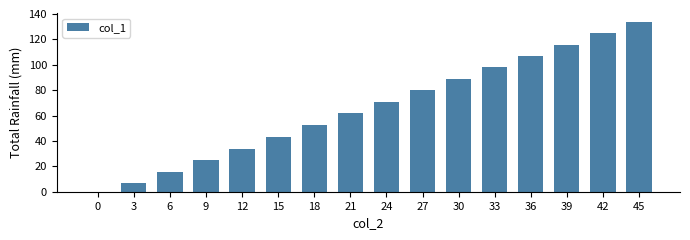

Reading right to left, extract all data points from this chart.

45=133.9	42=124.9	39=115.9	36=106.9	33=97.9	30=88.9	27=79.9	24=70.9	21=61.9	18=52.9	15=42.9	12=33.9	9=24.9	6=15.9	3=6.9	0=0.0